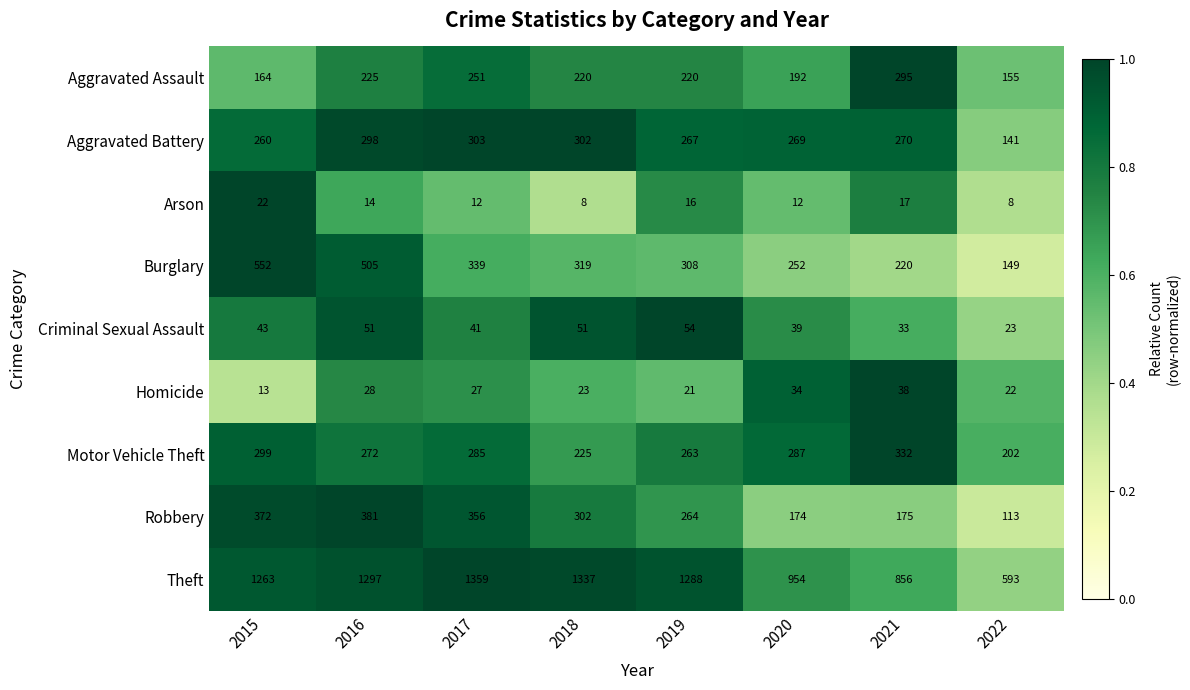

What is the difference between the Aggravated Battery values at 2018 and 2016?

4